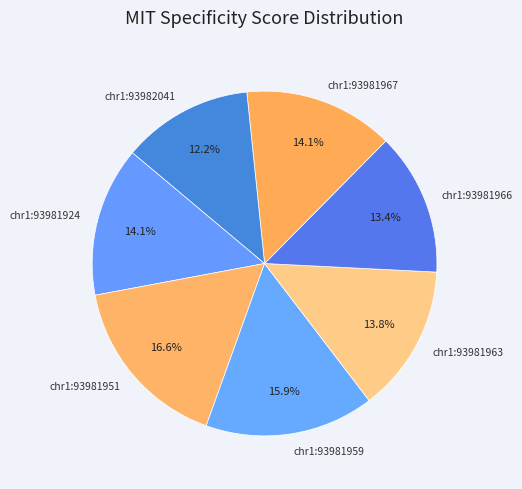

To the nearest percent, what is the difference between the largest and smallest slice percentages?

4%